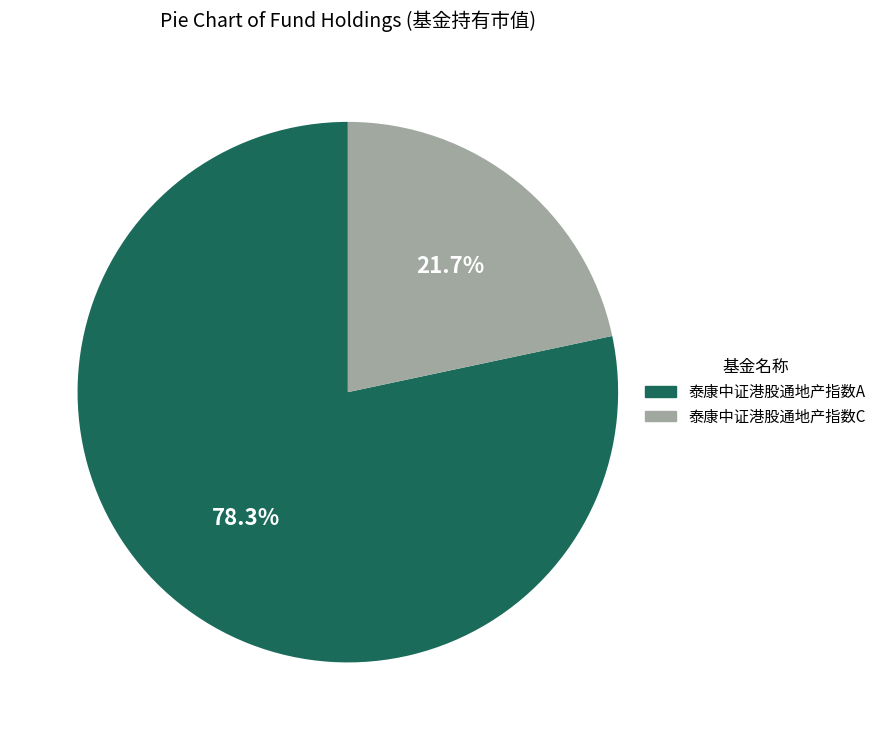

Does 泰康中证港股通地产指数C account for over 50% of the chart?

No